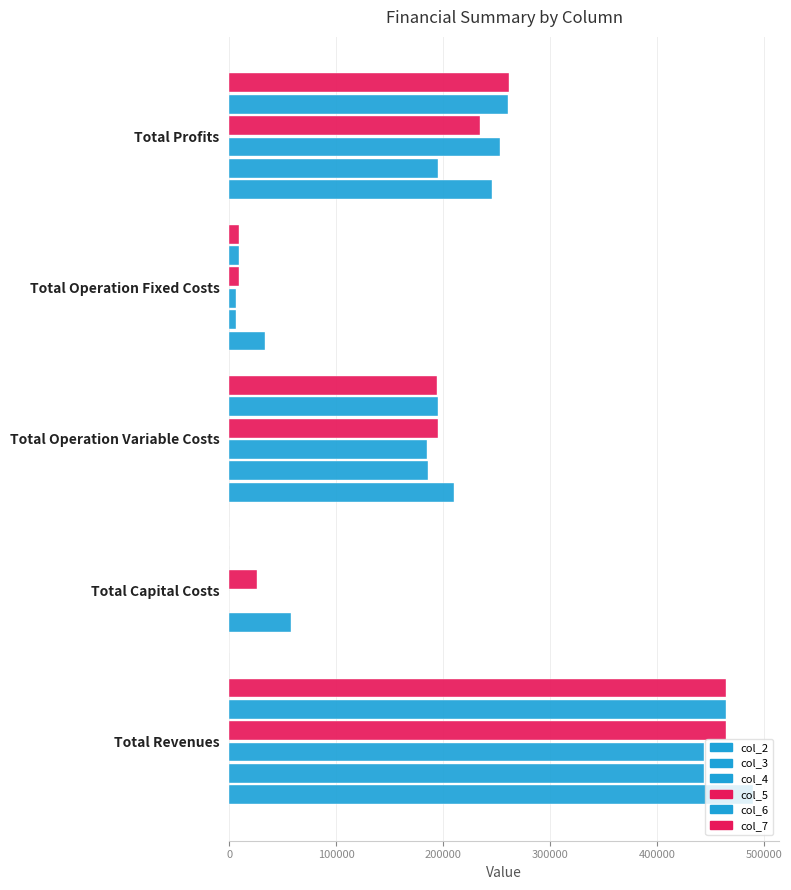

How many data points does each series have?

5